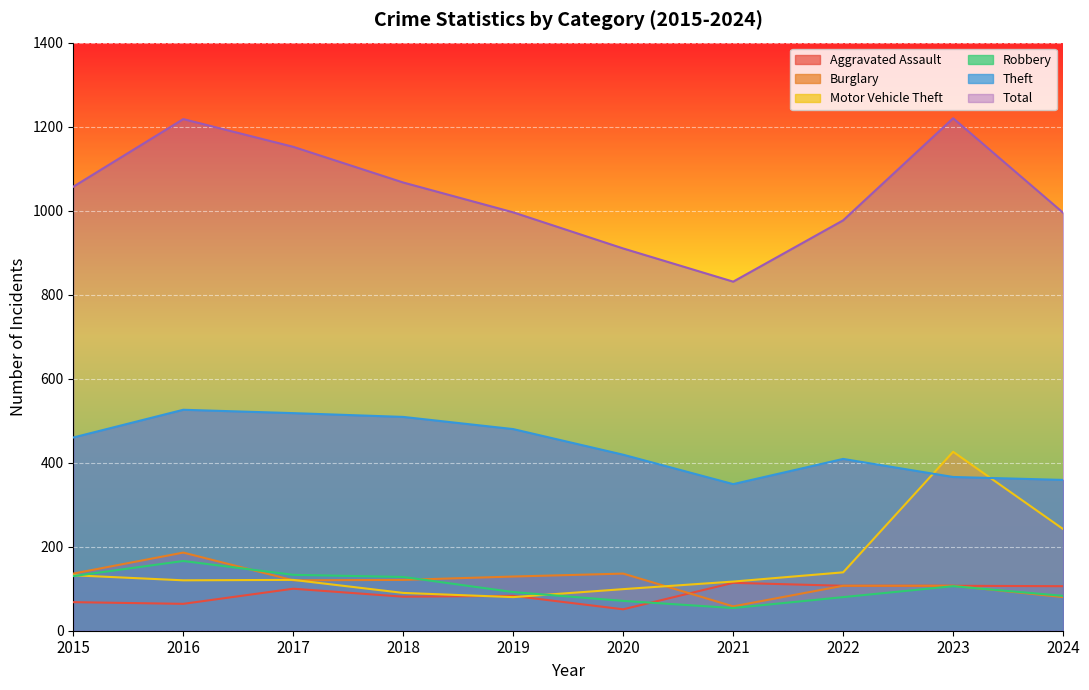

How many times do Burglary and Aggravated Assault cross each other?

1